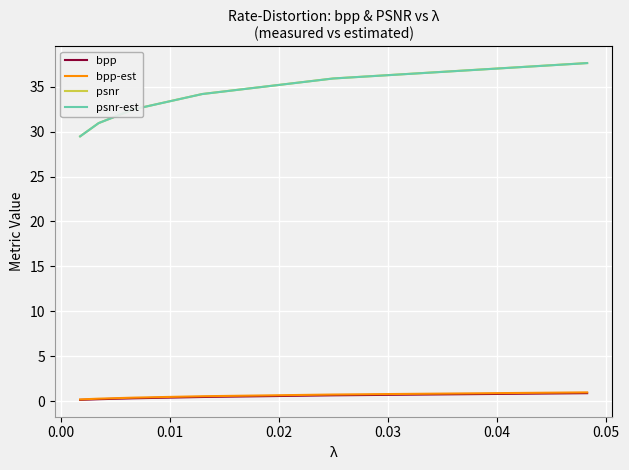

Which series has the largest range (max minus min)?

psnr